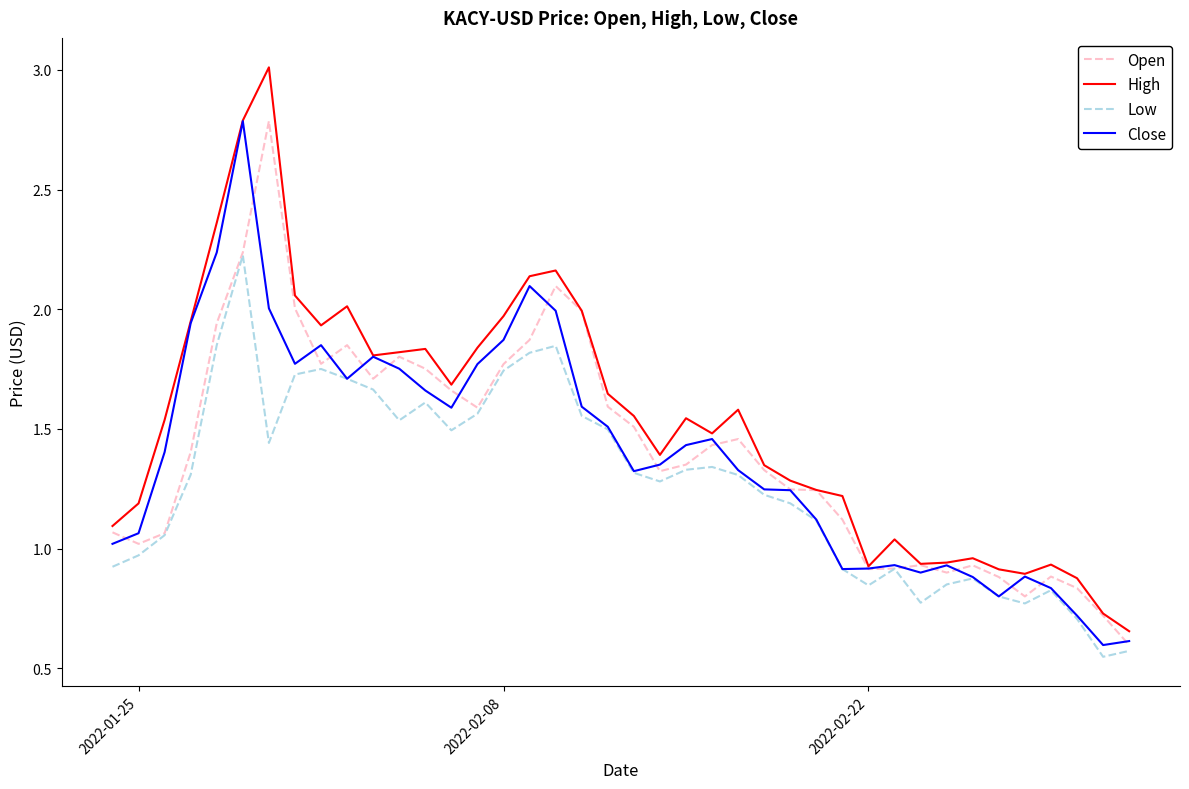

True or false: High and Low intersect in this chart.

False